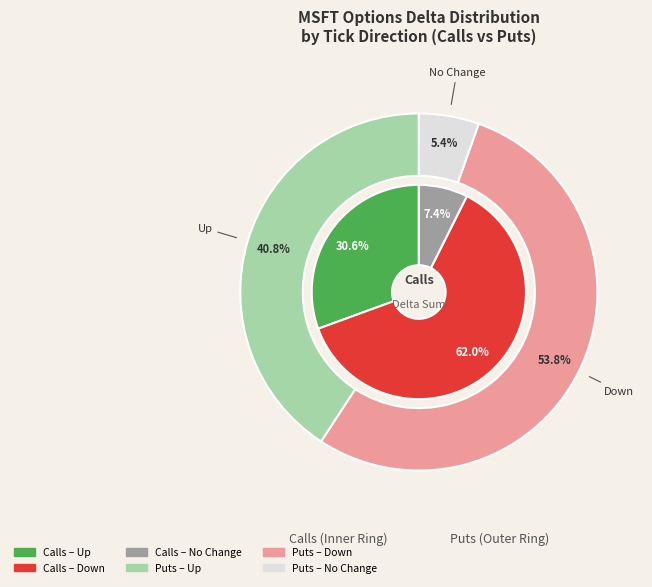

To the nearest percent, what is the average slice percentage?

33%